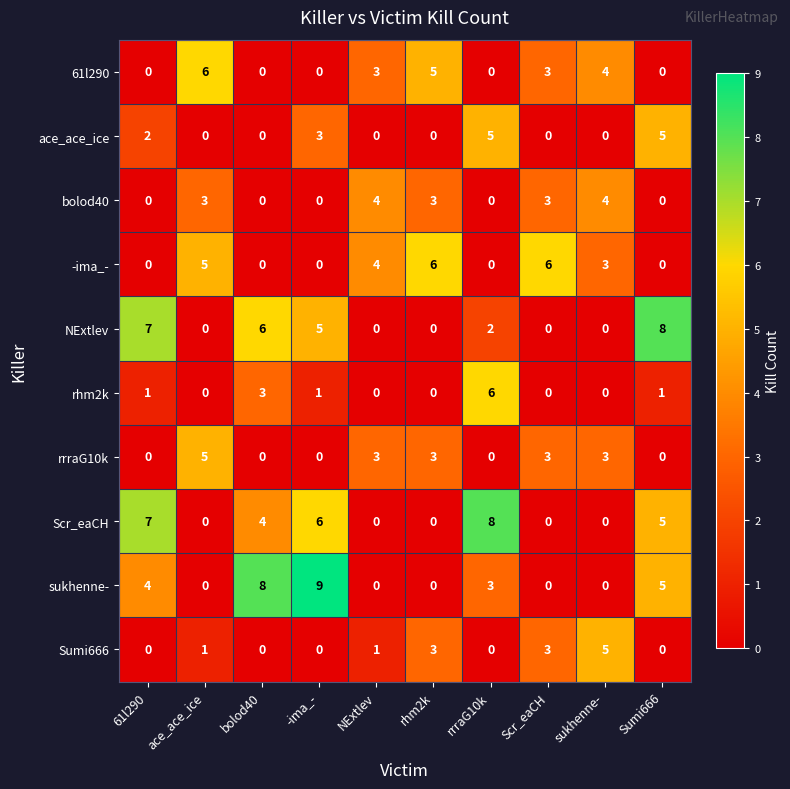

How many NExtlev values are between 0 and 6?

8